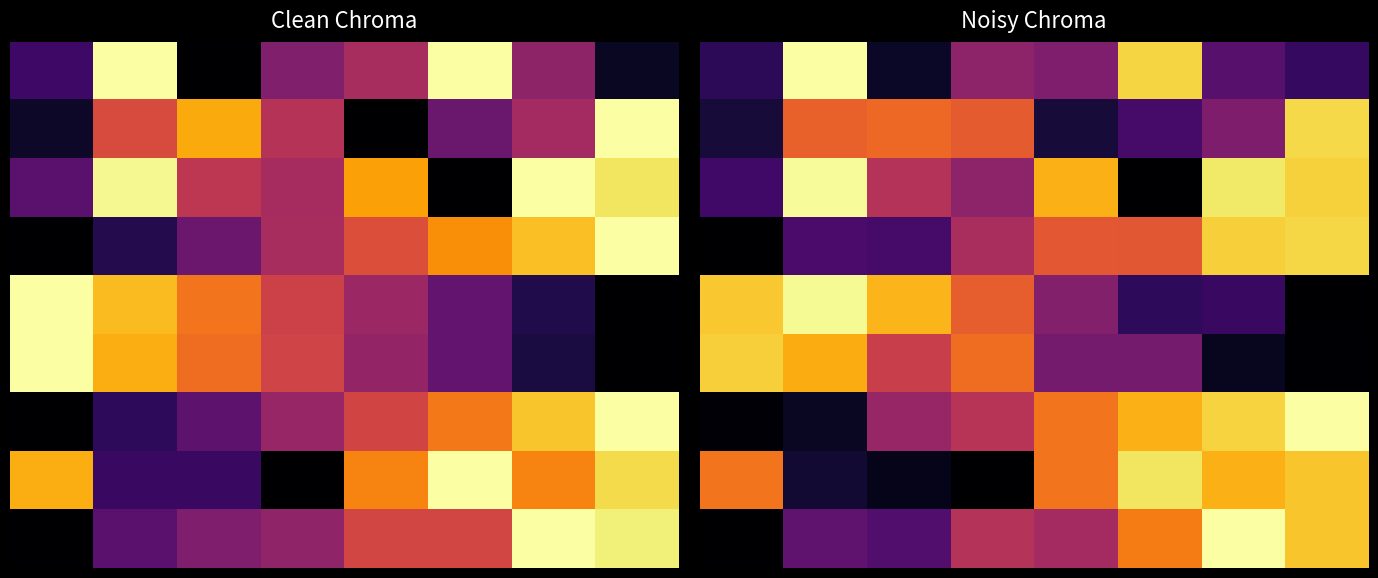

How many distinct data groups are displayed?

9